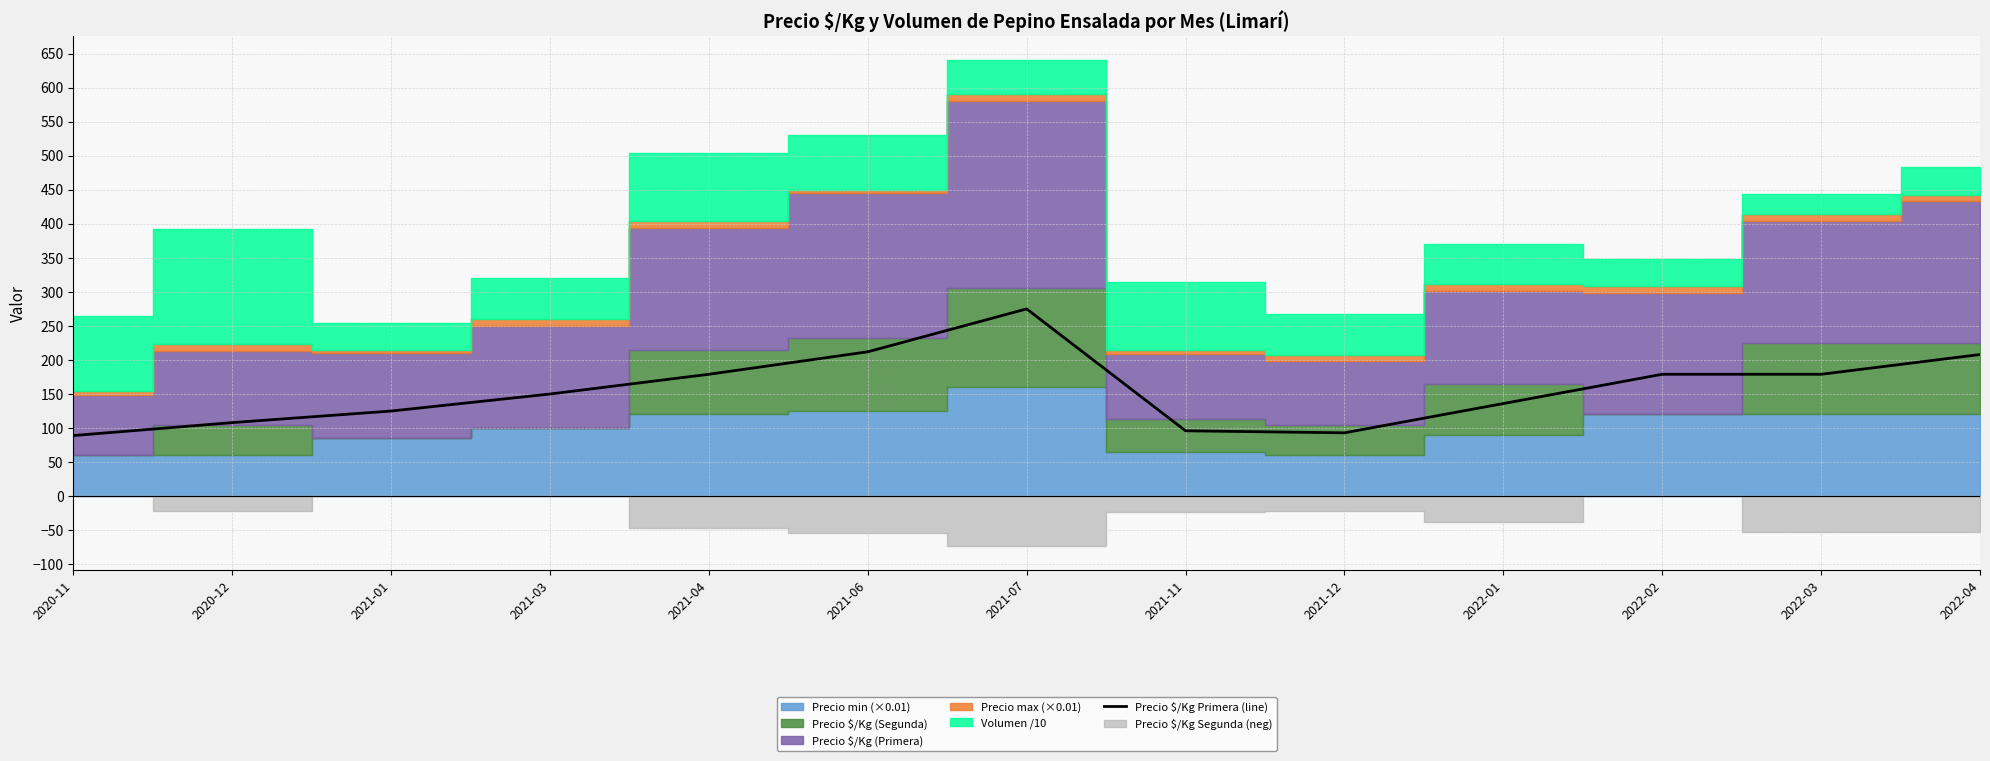

Reading left to right, what are all the values shown in this chart?

89	108	125	150	179	212	275	96	93	136	179	179	208